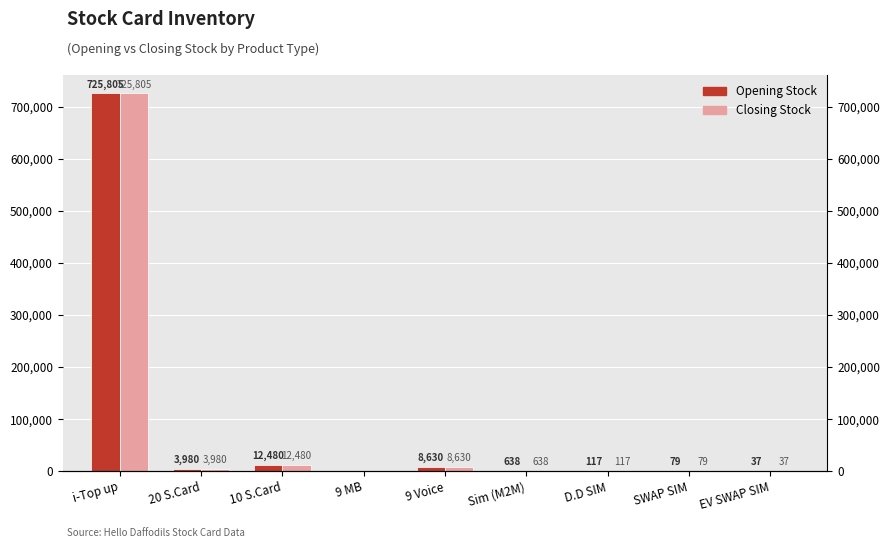

Which label corresponds to the smallest value in the chart?

9 MB